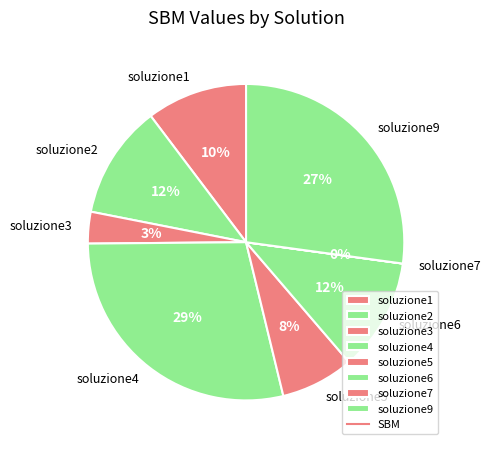

The soluzione1 slice represents 22% of the pie. True or false?

False